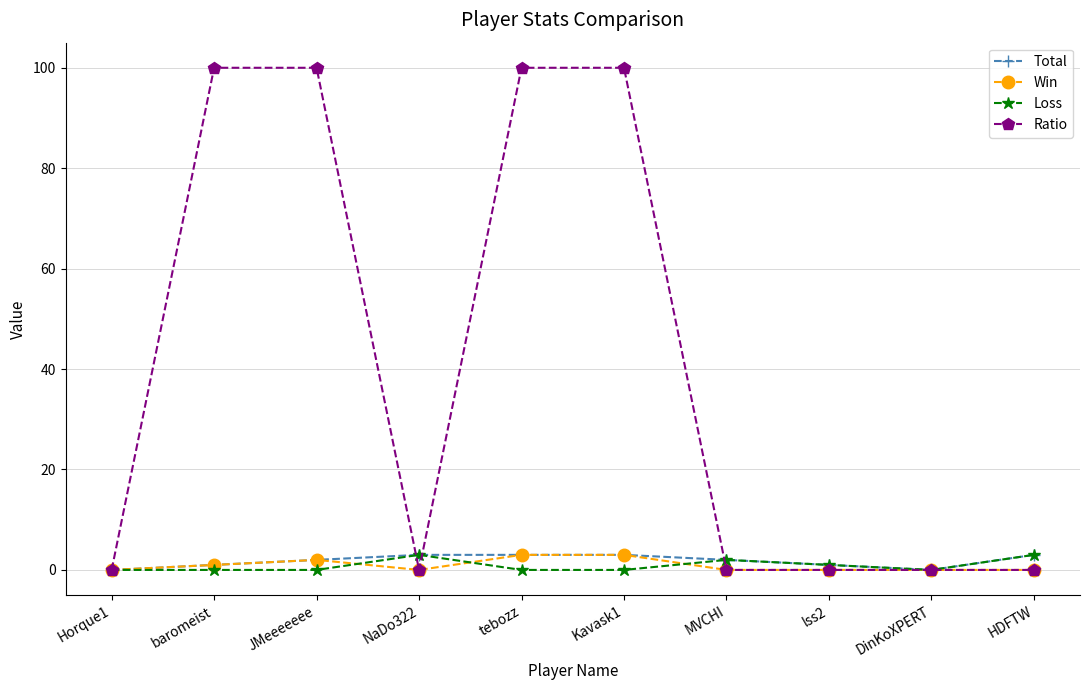

What is the greatest value displayed?

100